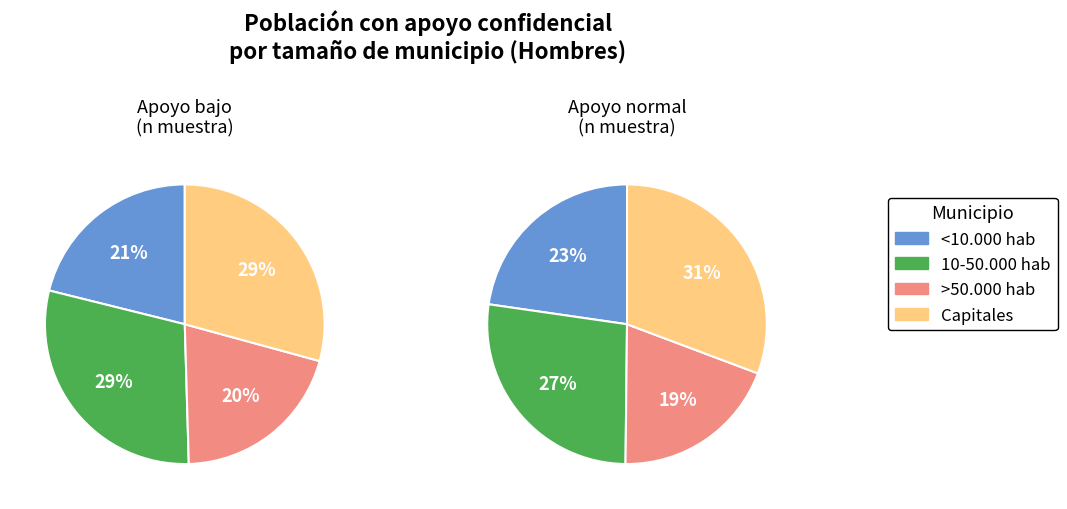

Is it true that >50.000 hab is 20% of the pie?

True